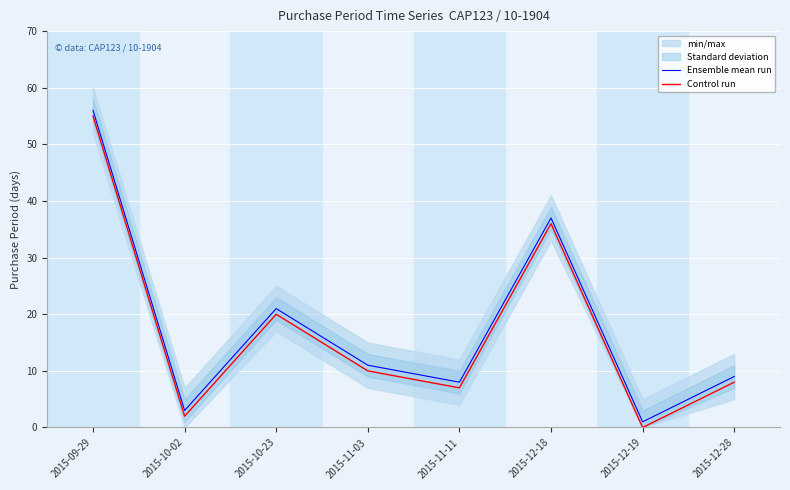

List the series in order of their overall mean, highest first.

Ensemble mean run, Control run